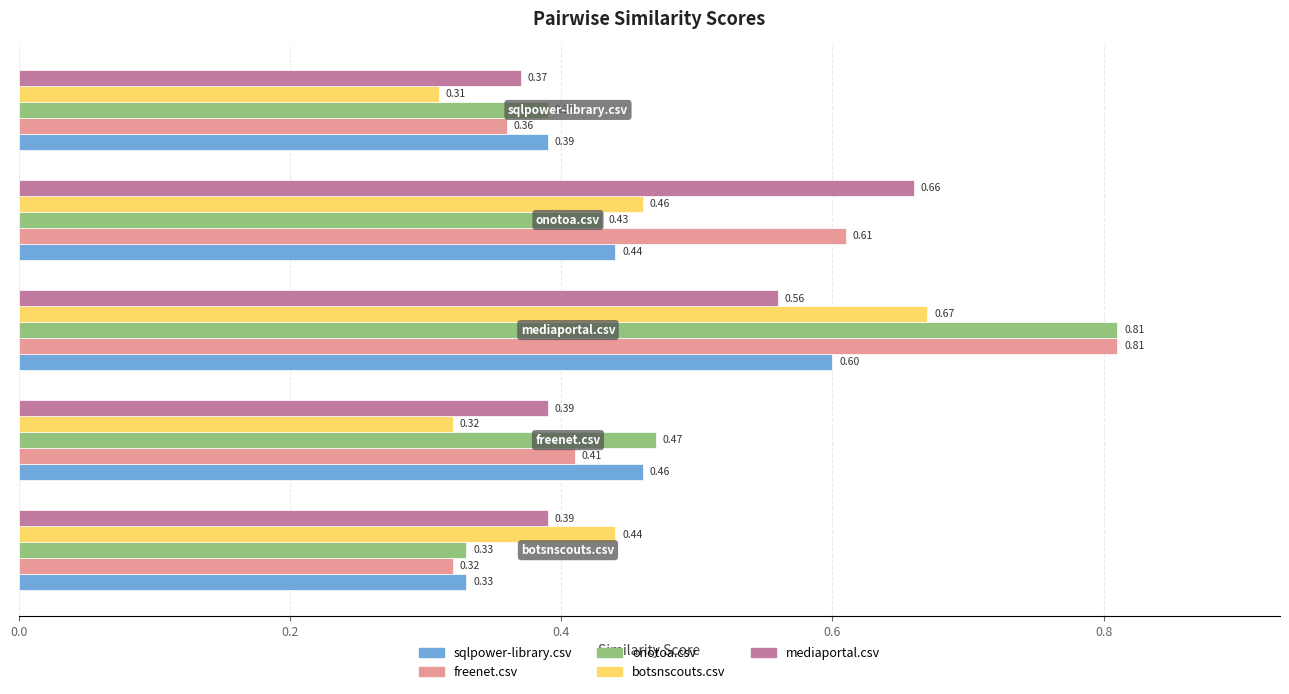

Which series has the largest total across all categories?

freenet.csv